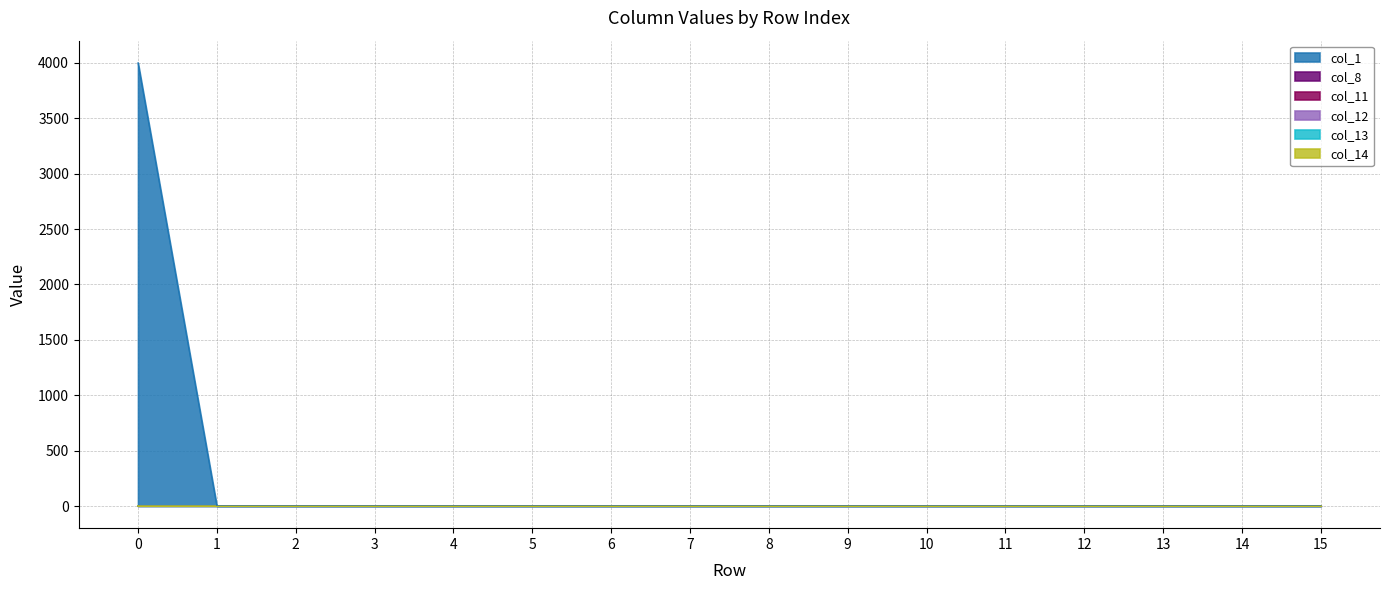

Reading left to right, list all the values displayed in this chart.

col_1: 0=4000	1=0	2=0	3=0	4=0	5=0	6=0	7=0	8=0	9=0	10=0	11=0	12=0	13=0	14=0	15=0
col_8: 0=0	1=0	2=0	3=0	4=0	5=0	6=0	7=0	8=0	9=0	10=0	11=0	12=0	13=0	14=0	15=0
col_11: 0=0	1=0	2=0	3=0	4=0	5=0	6=0	7=0	8=0	9=0	10=0	11=0	12=0	13=0	14=0	15=0
col_12: 0=0	1=0	2=0	3=0	4=0	5=0	6=0	7=0	8=0	9=0	10=0	11=0	12=0	13=0	14=0	15=0
col_13: 0=0	1=0	2=0	3=0	4=0	5=0	6=0	7=0	8=0	9=0	10=0	11=0	12=0	13=0	14=0	15=0
col_14: 0=0	1=0	2=0	3=0	4=0	5=0	6=0	7=0	8=0	9=0	10=0	11=0	12=0	13=0	14=0	15=0